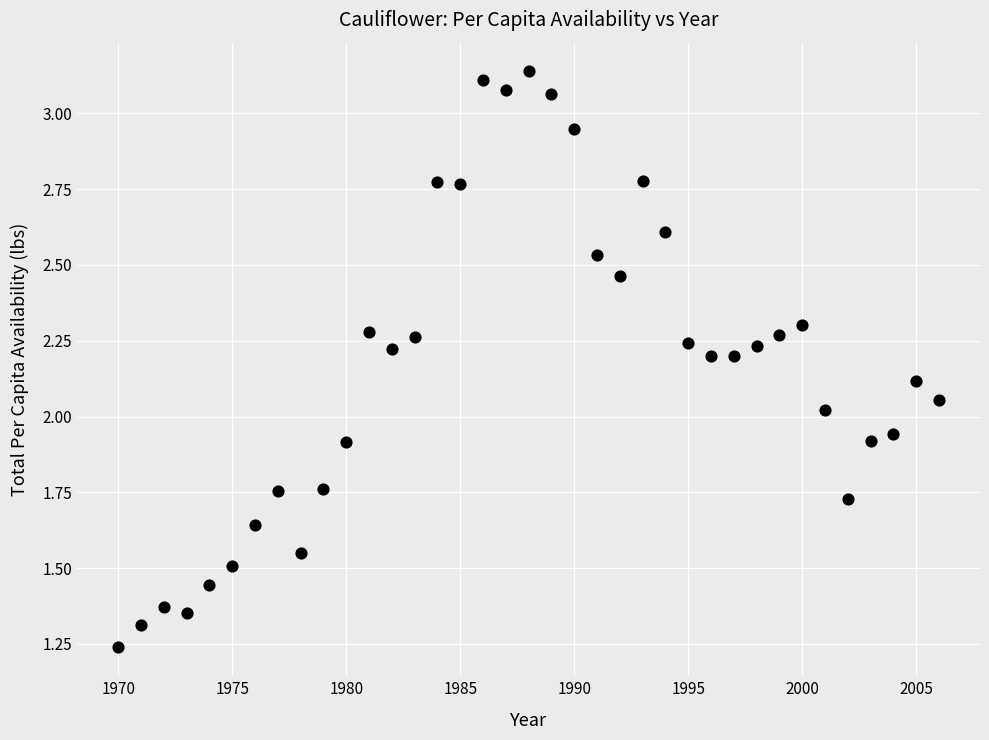

What is the range of X values (max minus min)?

36.0